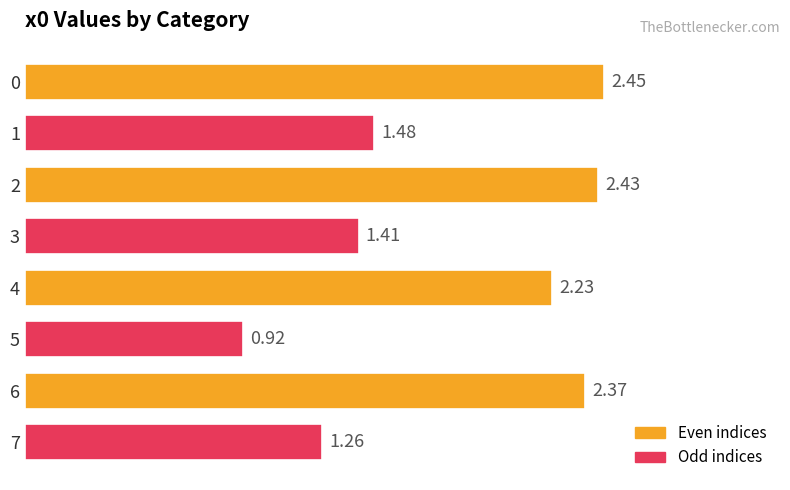

At which category does the chart reach its minimum across all series?

5